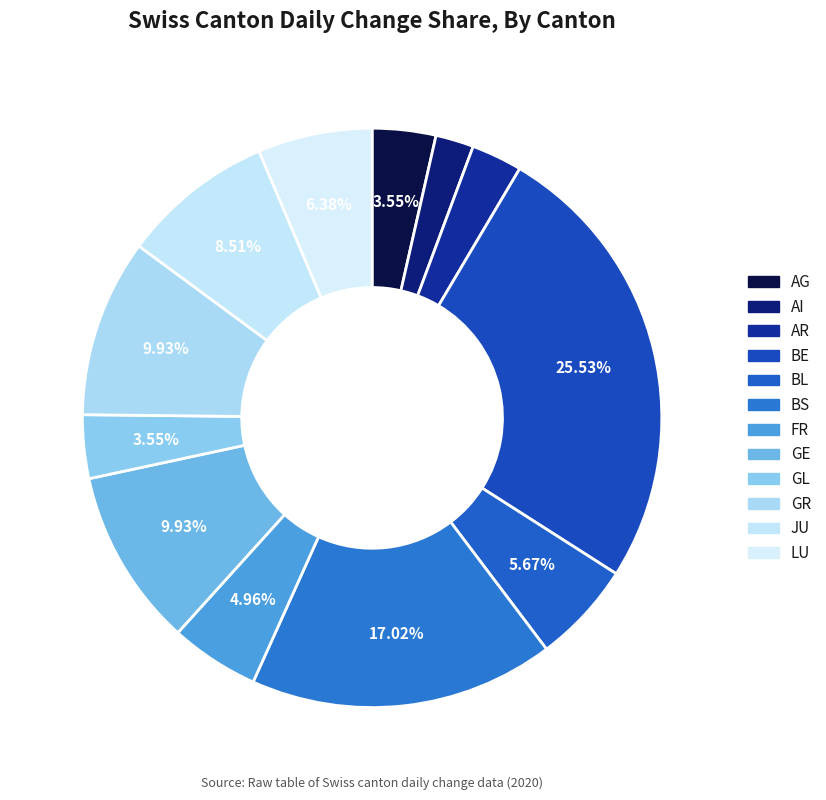

Count the number of slices in the pie.

12